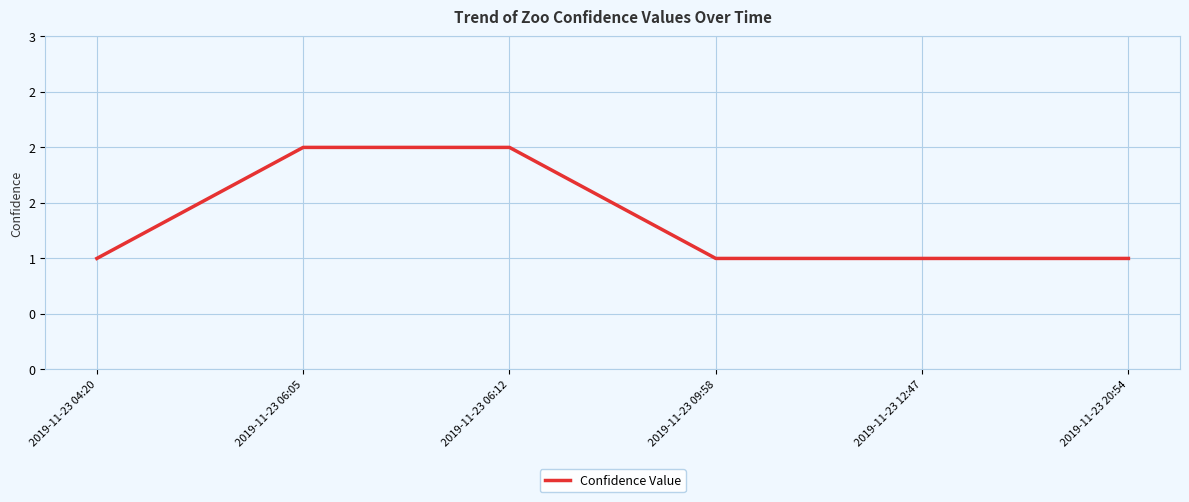

Does the chart have visible grid lines?

Yes